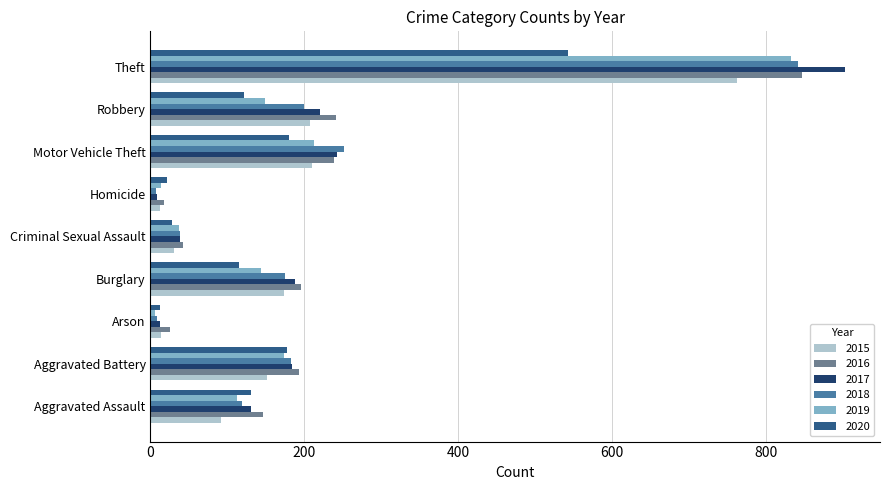

What is the sum of all 2019 values?

1680